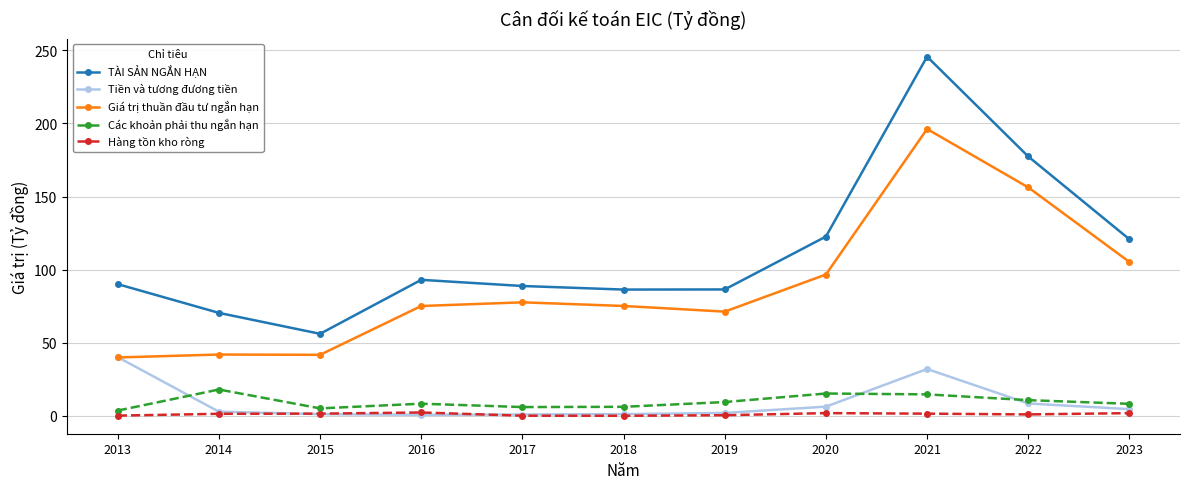

Is it true that Giá trị thuần đầu tư ngắn hạn equals 113.0 at 2019?

False